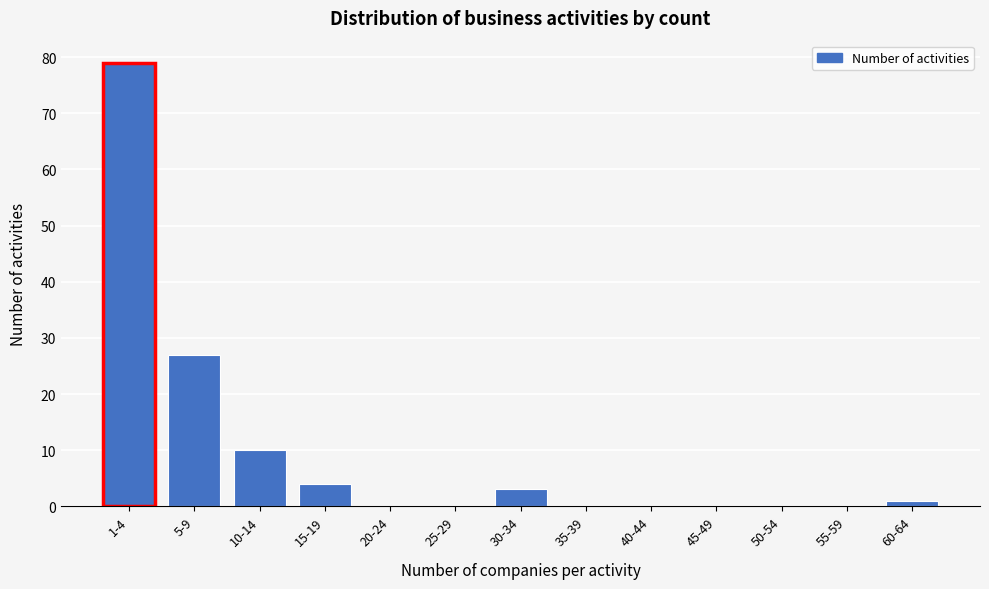

Reading left to right, extract all data points from this chart.

1-4=79	5-9=27	10-14=10	15-19=4	20-24=0	25-29=0	30-34=3	35-39=0	40-44=0	45-49=0	50-54=0	55-59=0	60-64=1